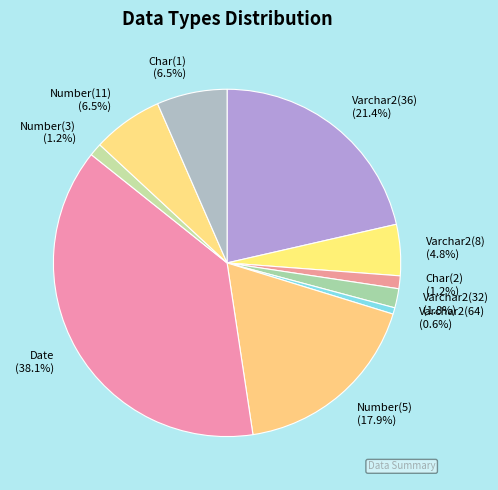

Is there a majority slice in this chart?

No